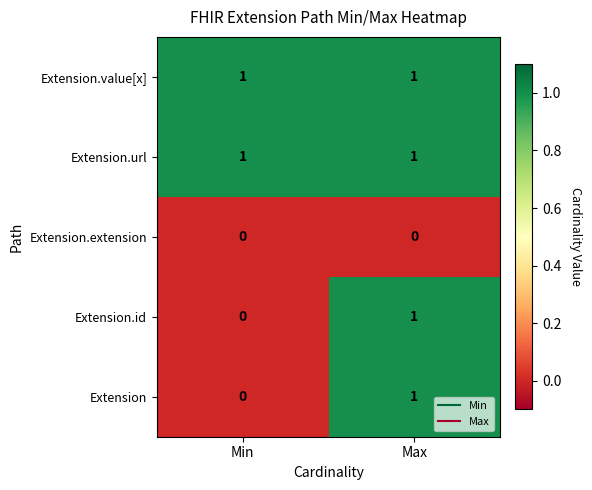

At how many categories does at least one series exceed 0?

2